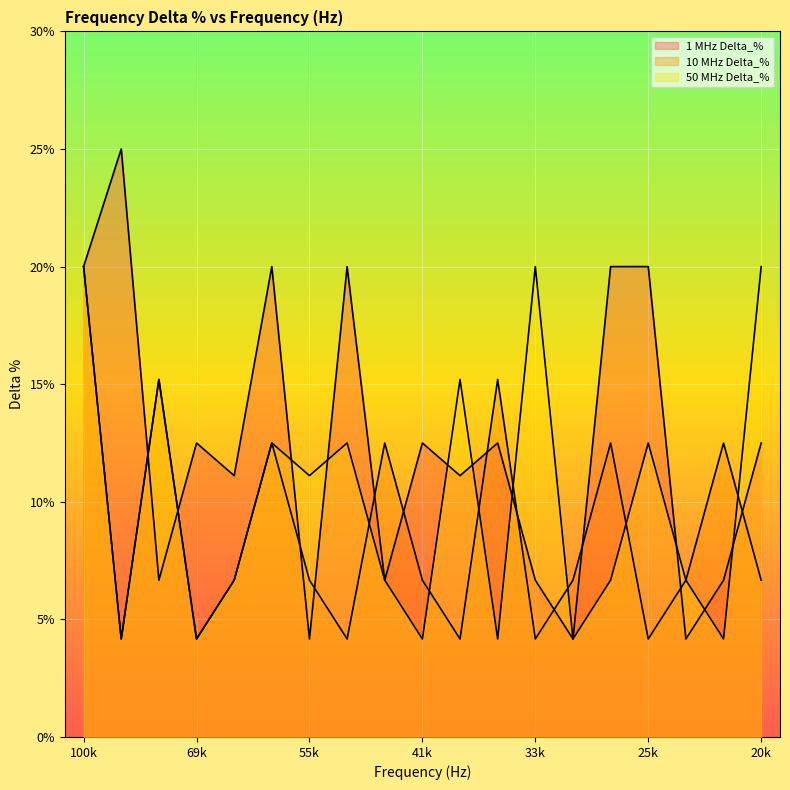

Reading left to right, list all the values displayed in this chart.

1 MHz Delta_%: 20.0	25.0	6.7	12.5	11.1	20.0	4.2	20.0	6.7	12.5	11.1	12.5	6.7	4.2	20.0	20.0	4.2	6.7	12.5
10 MHz Delta_%: 20.0	4.2	15.2	4.2	6.7	12.5	6.7	4.2	12.5	6.7	4.2	15.2	4.2	6.7	12.5	4.2	6.7	12.5	6.7
50 MHz Delta_%: 20.0	4.2	15.2	4.2	6.7	12.5	11.1	12.5	6.7	4.2	15.2	4.2	20.0	4.2	6.7	12.5	6.7	4.2	20.0